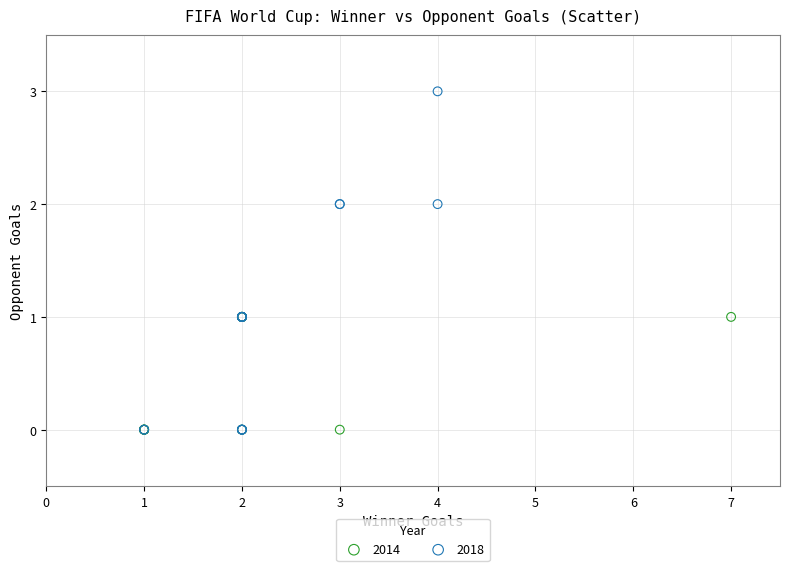

Which series has the widest spread of Y values?

2018